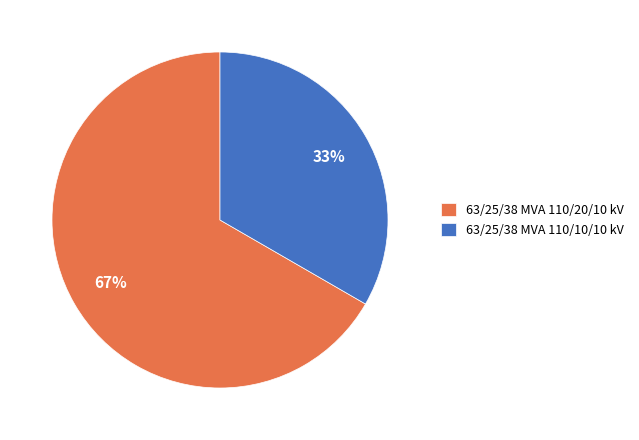

Rank the categories by value from highest to lowest.

63/25/38 MVA 110/20/10 kV, 63/25/38 MVA 110/10/10 kV